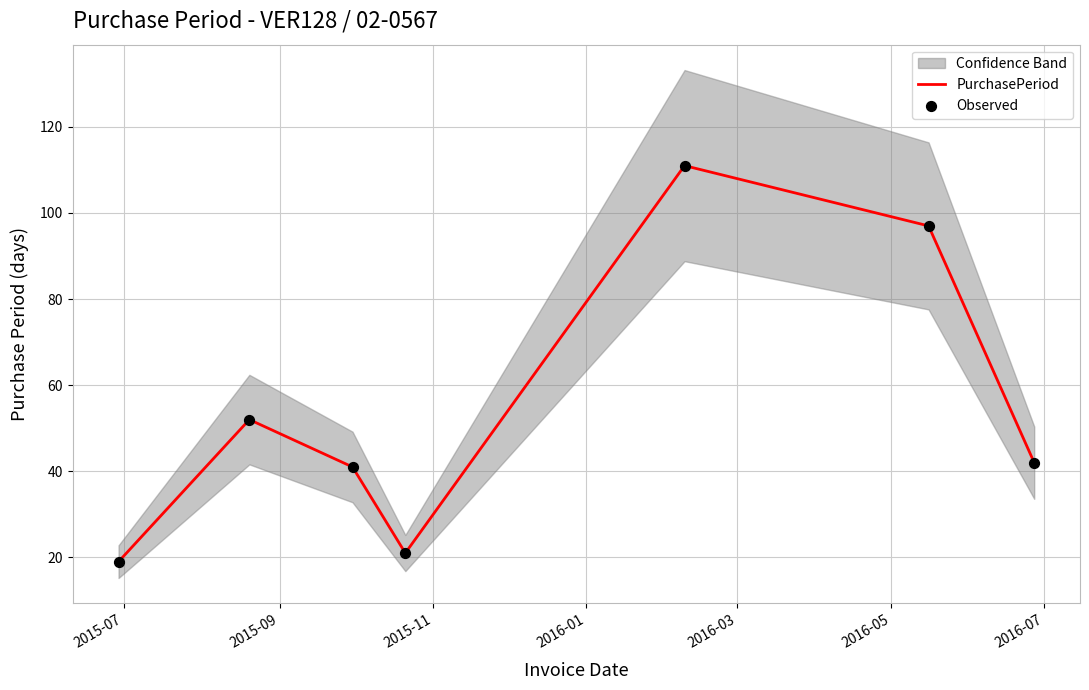

Which series reaches the minimum Y coordinate?

PurchasePeriod